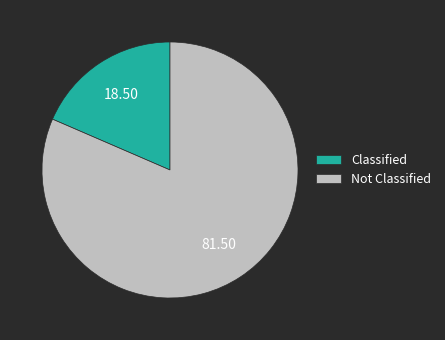

Do Classified and Not Classified together represent more than half of the pie?

Yes